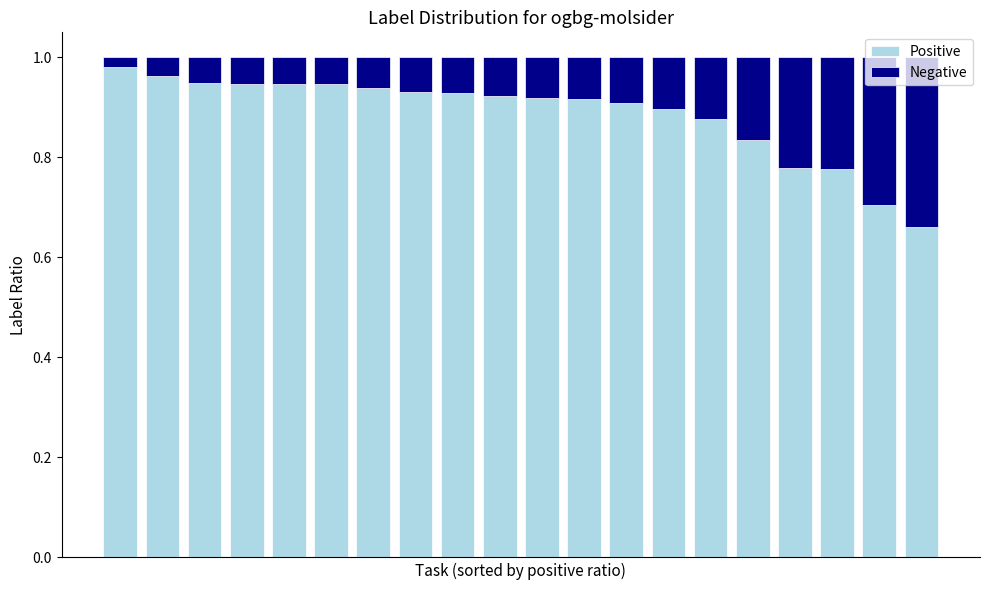

What is the sum of all Negative values?

2.3